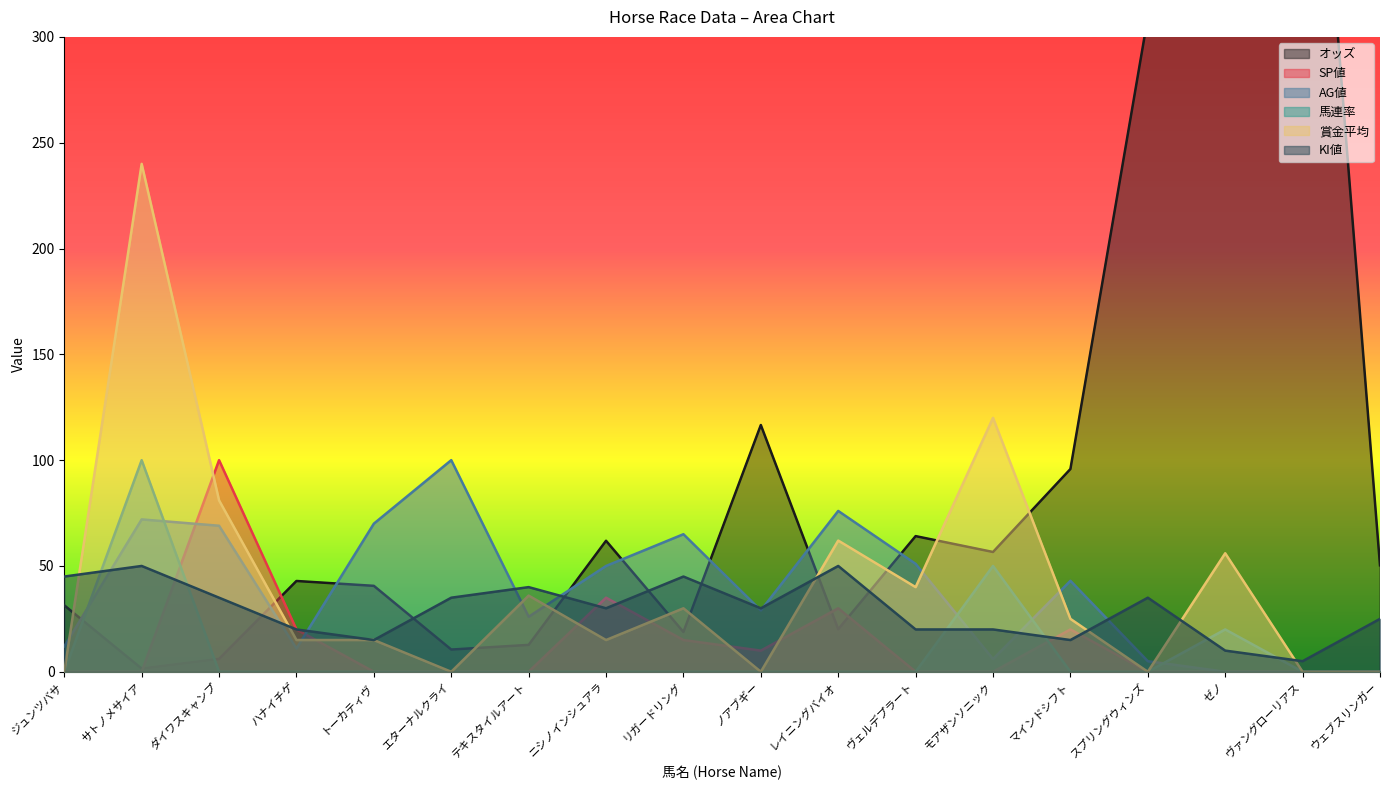

Which has a higher value, エターナルクライ or ジュンツバサ?

ジュンツバサ